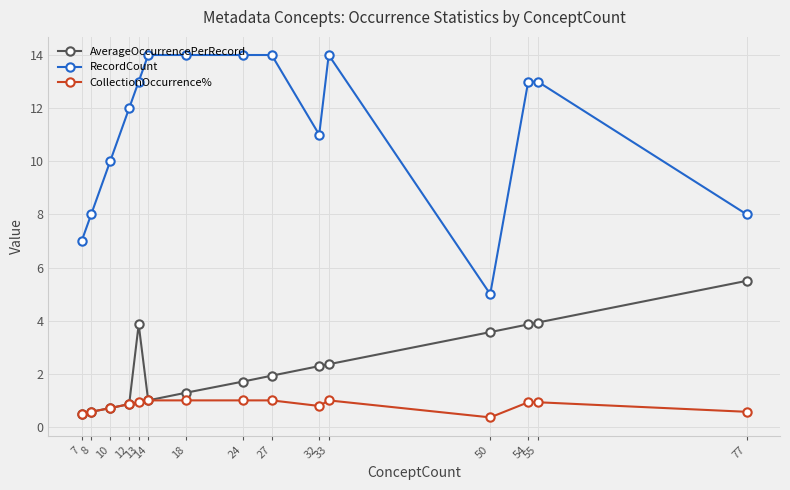

Reading left to right, list all the values displayed in this chart.

AverageOccurrencePerRecord: 0.5	0.6	0.7	0.9	3.9	1.0	1.3	1.7	1.9	2.3	2.4	3.6	3.9	3.9	5.5
RecordCount: 7.0	8.0	10.0	12.0	13.0	14.0	14.0	14.0	14.0	11.0	14.0	5.0	13.0	13.0	8.0
CollectionOccurrence%: 0.5	0.6	0.7	0.9	0.9	1.0	1.0	1.0	1.0	0.8	1.0	0.4	0.9	0.9	0.6